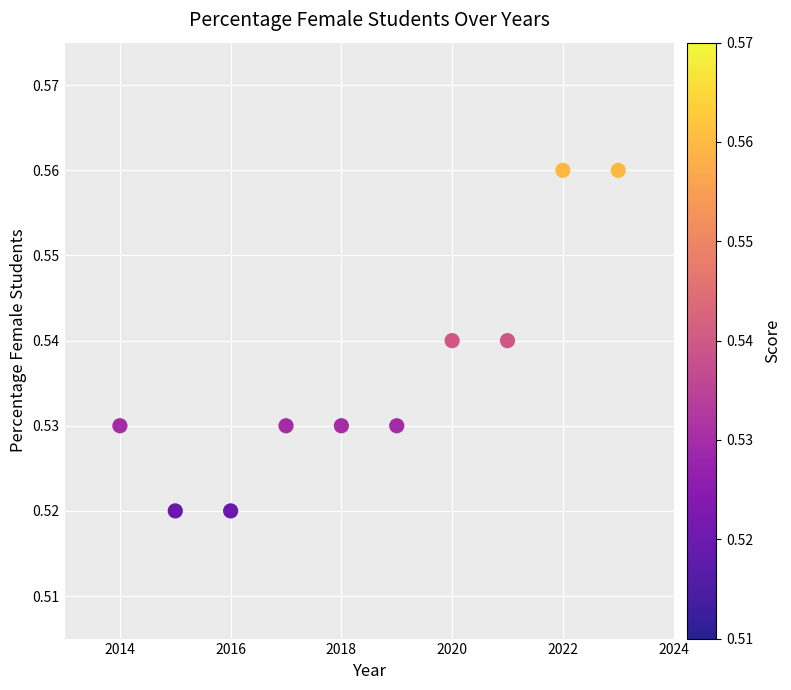

What is the range of X values (max minus min)?

9.0